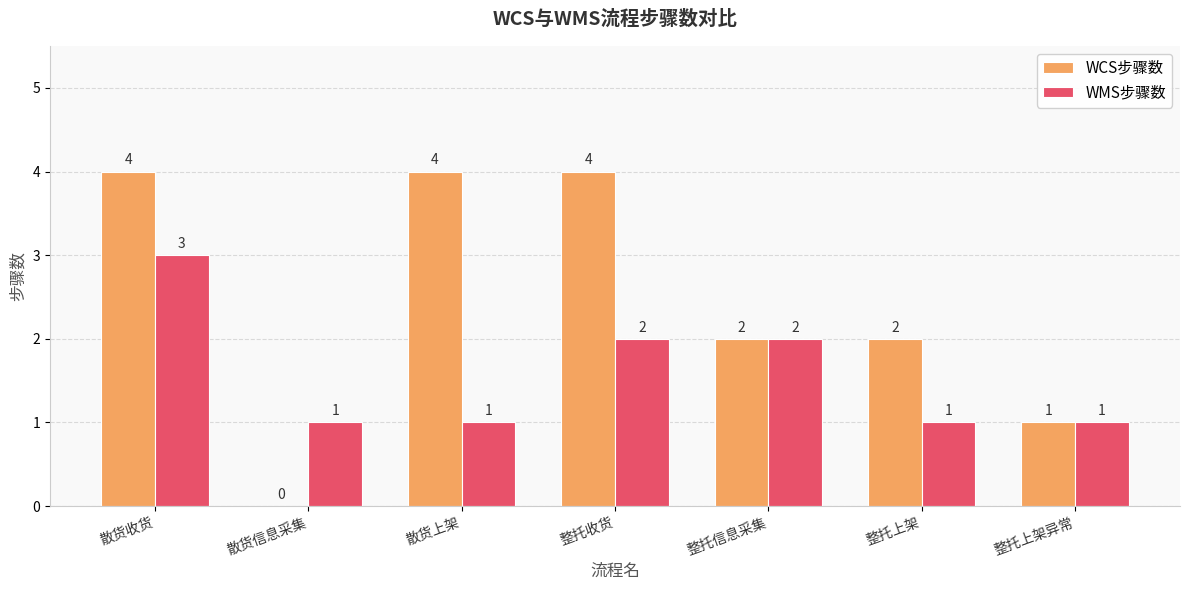

Between 散货上架 and 整托收货, which series saw the biggest shift?

WMS步骤数